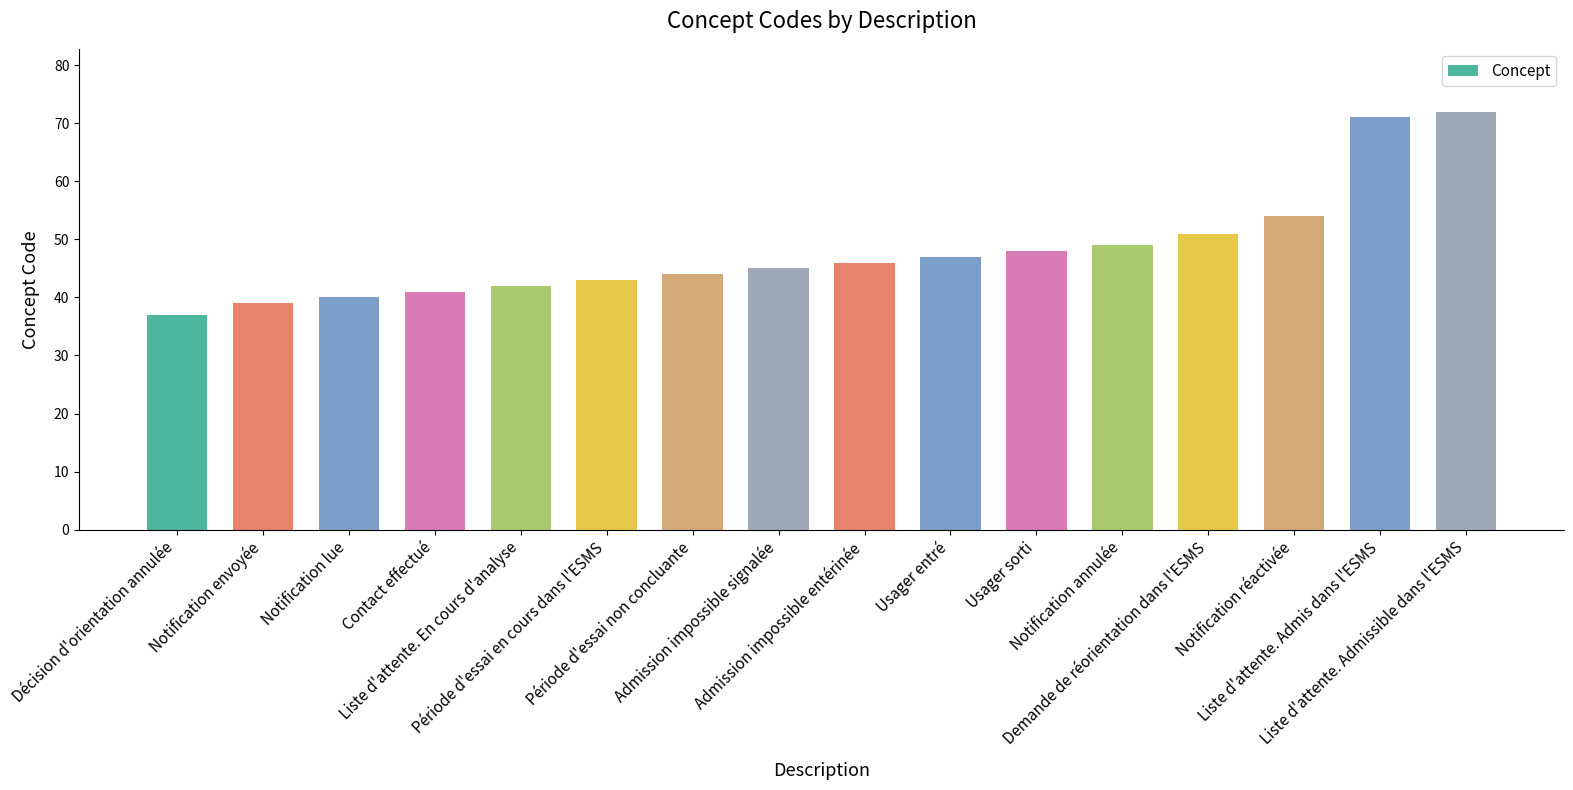

What is the ratio of the value at Période d'essai non concluante to the value at Décision d'orientation annulée?

1.2